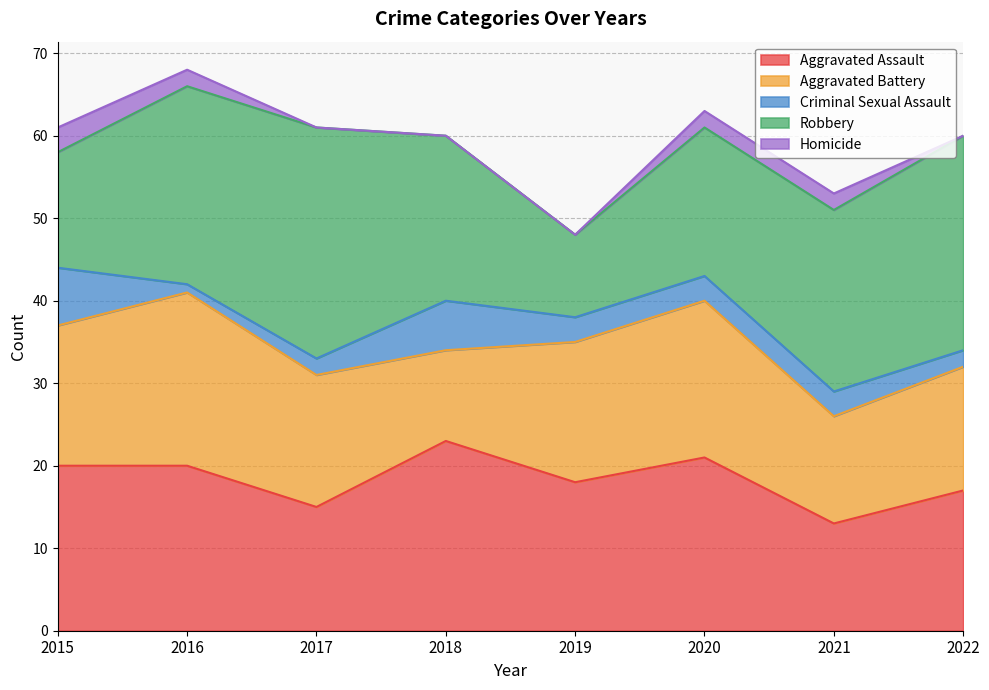

True or false: Aggravated Battery has a value of 17 at 2015.

True